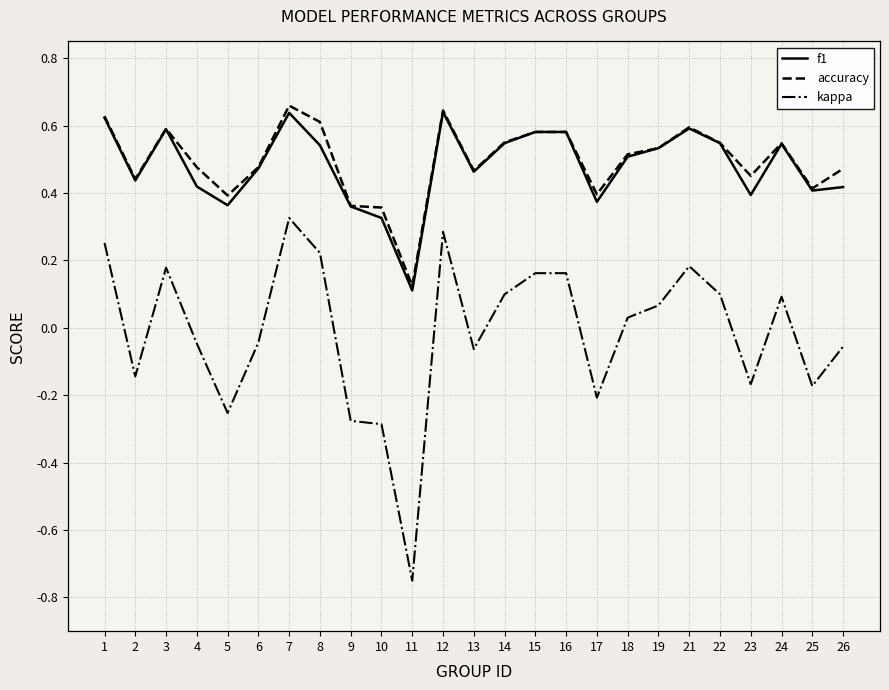

The value of accuracy at 13 is 0.3. True or false?

False